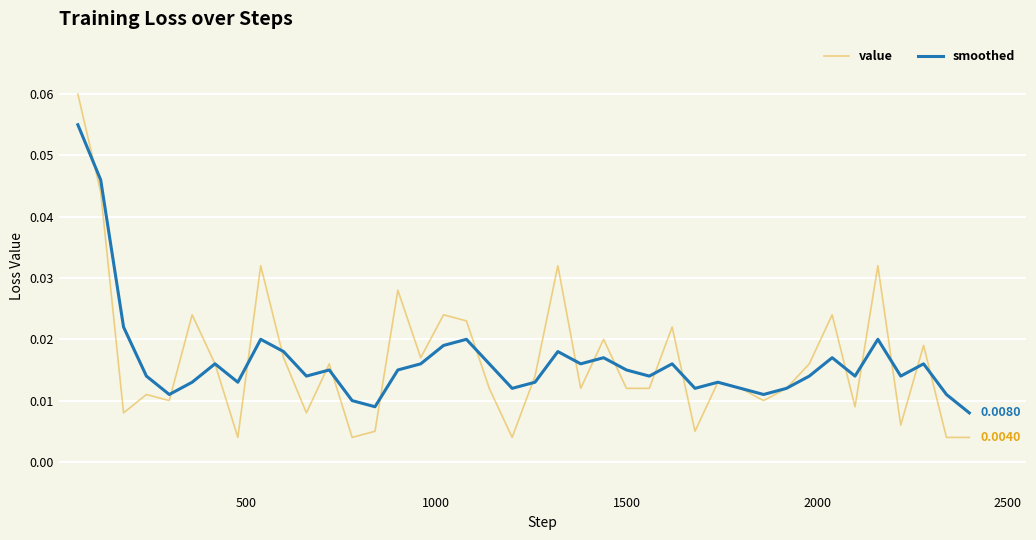

In value, how many points are higher than both neighbors (excluding endpoints)?

13